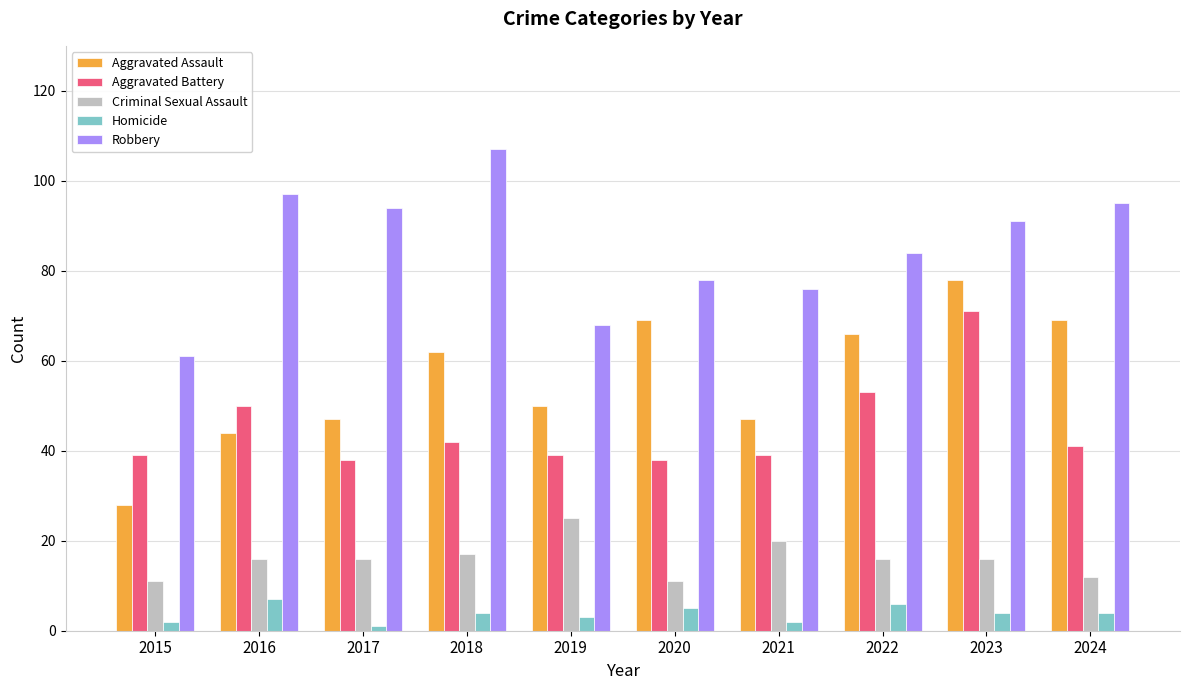

At which label does Homicide first exceed 4?

2016